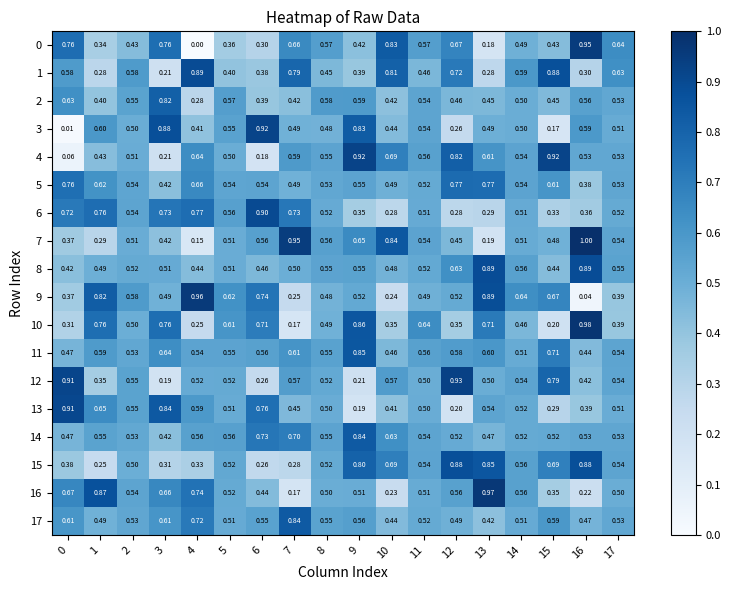

Is the value of 11 at 17 greater than the value of 2 at 4?

Yes